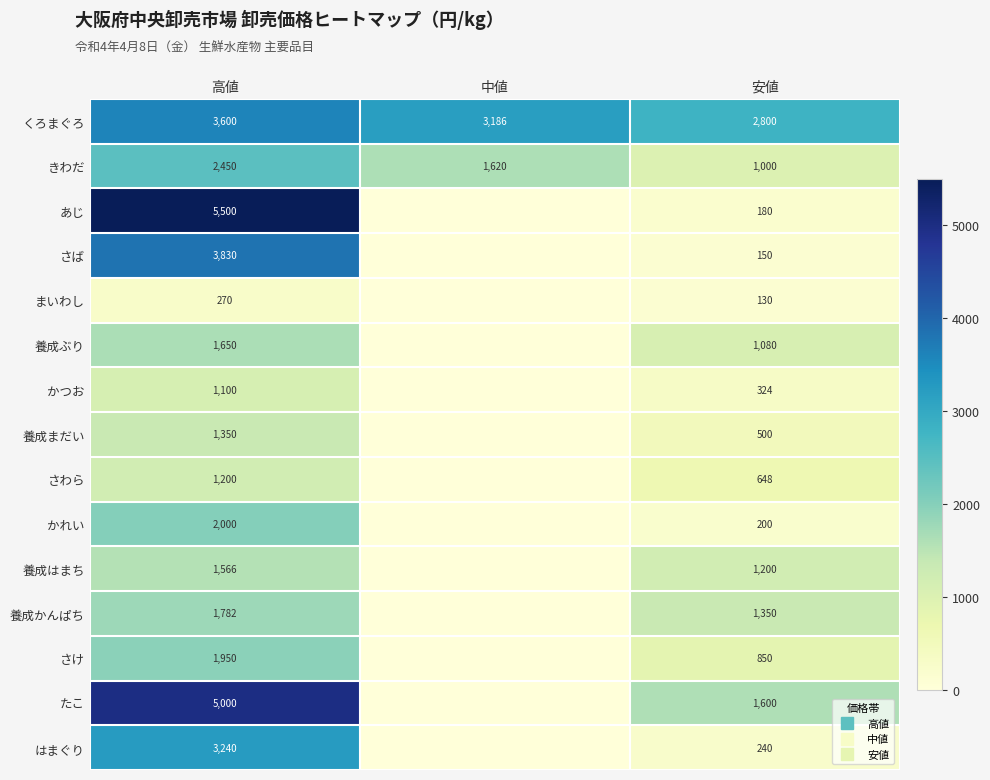

Which series has the largest range (max minus min)?

あじ